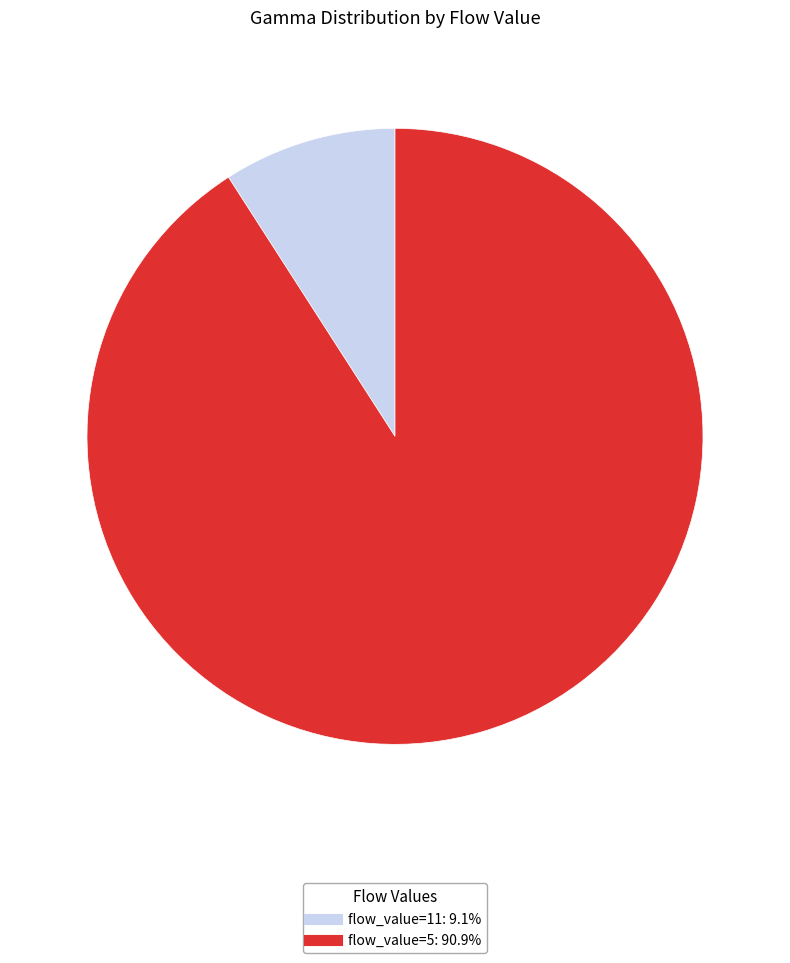

Is there a majority slice in this chart?

Yes